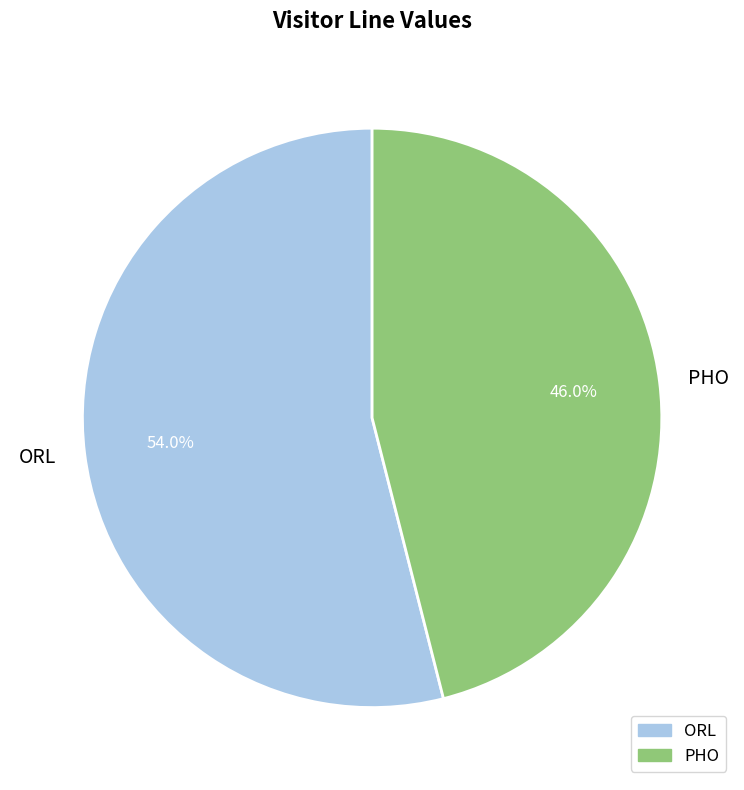

Is it true that PHO is 31% of the pie?

False